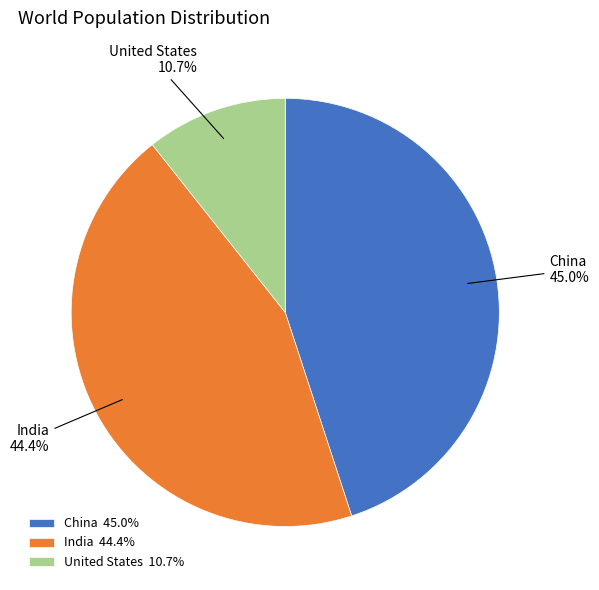

How many slices are in this pie chart?

3